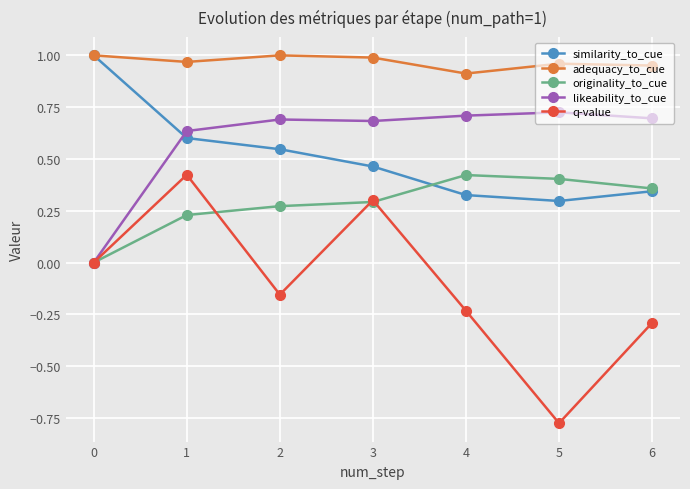

True or false: originality_to_cue and adequacy_to_cue intersect in this chart.

False